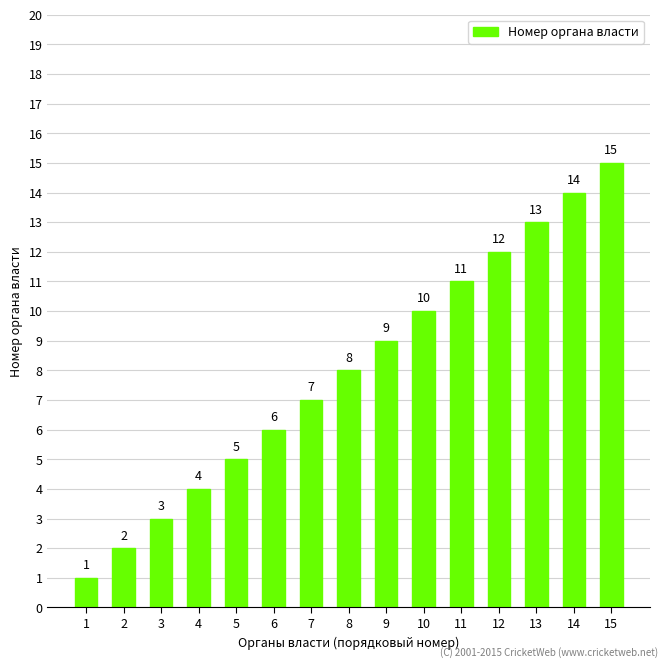

At which label is the value closest to 8?

8